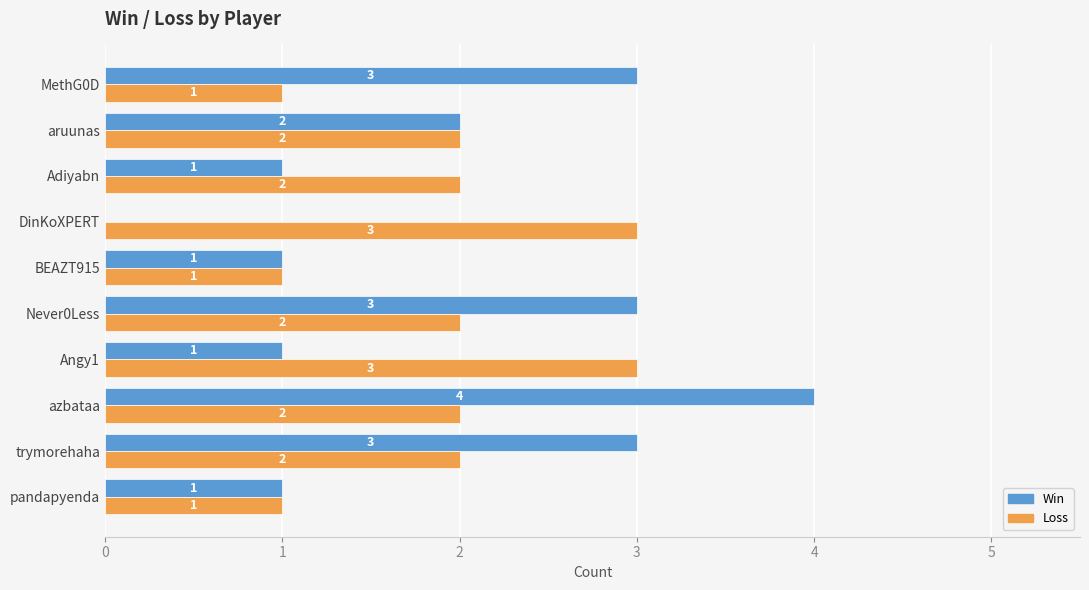

How many values in Win are above zero?

9